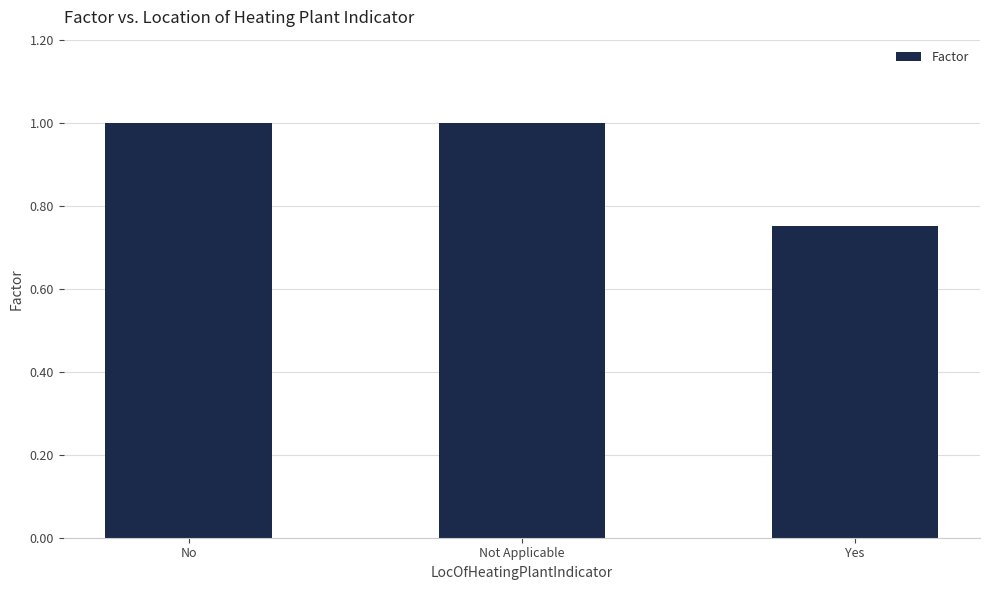

How many data points does each series have?

3